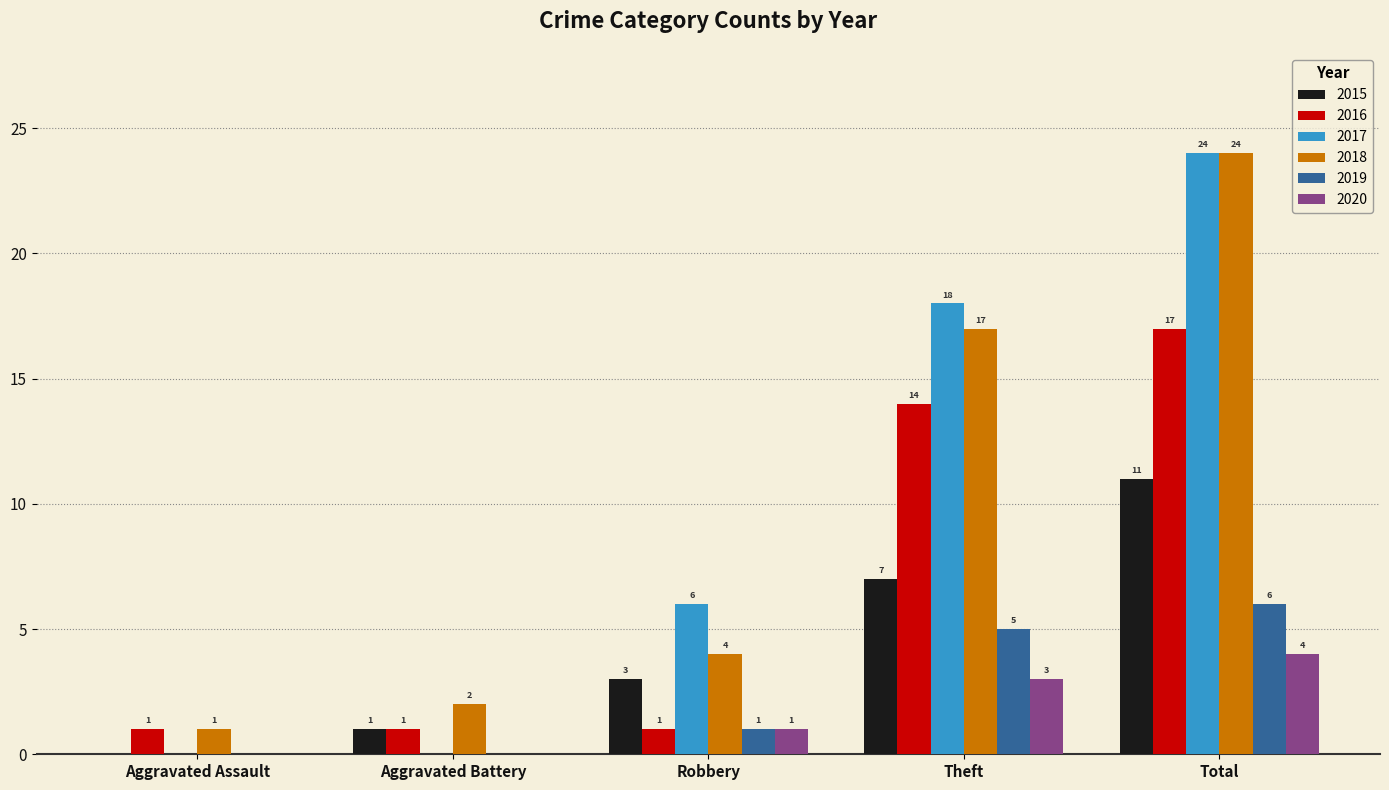

Is the value of 2020 at Aggravated Assault greater than the value of 2019 at Theft?

No